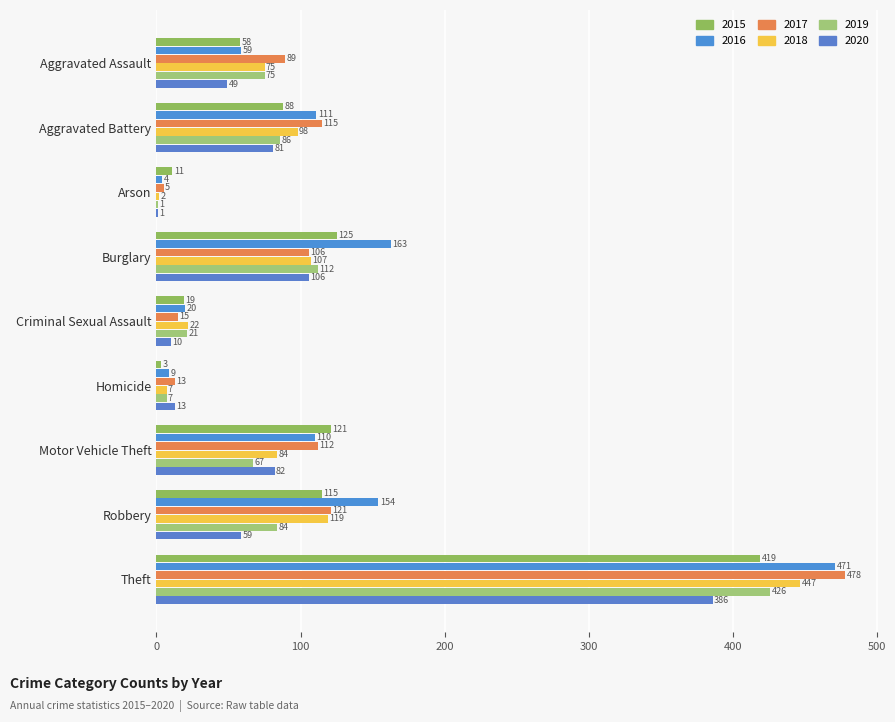

Is it true that 2019 equals 75 at Aggravated Assault?

True